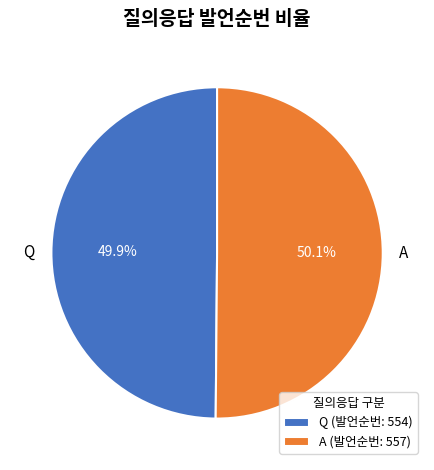

What is the ratio of the value at A to the value at Q?

1.0